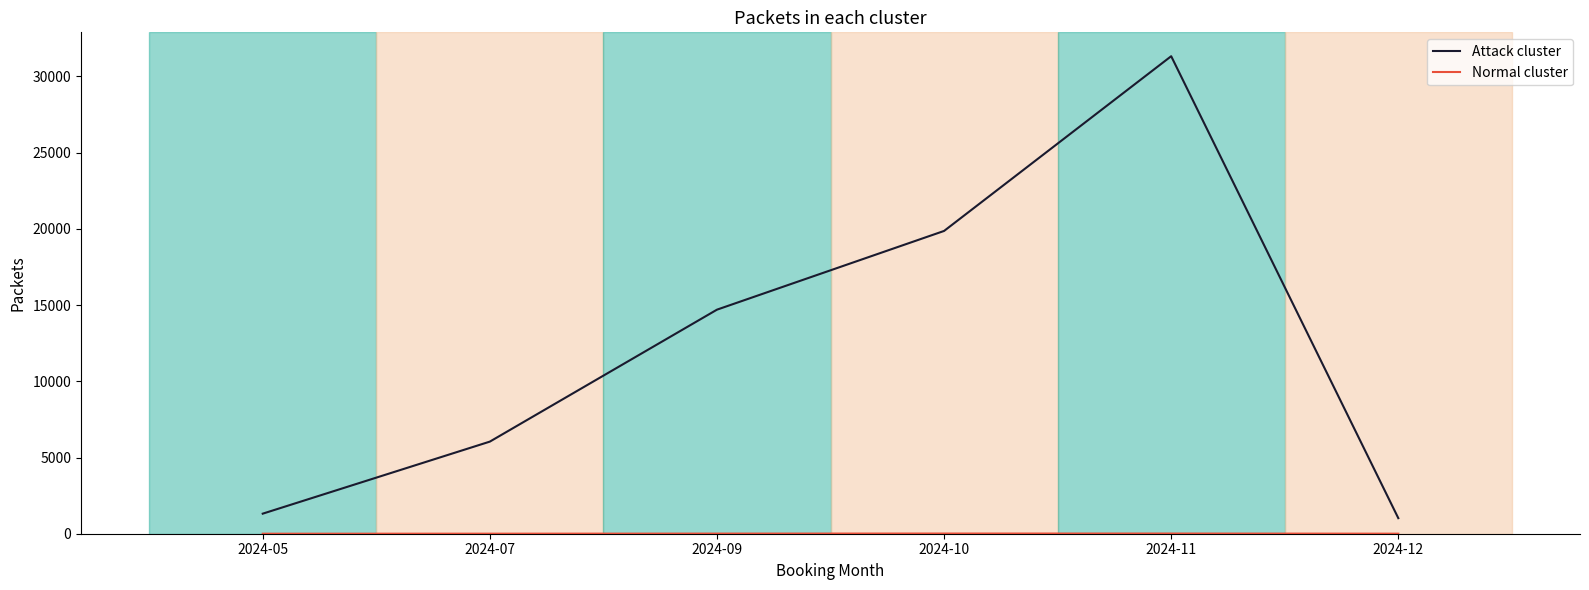

Reading left to right, transcribe all the data shown in this chart.

Attack cluster: 1316	6042	14698	19862	31325	1021
Normal cluster: 1	3	8	12	12	3